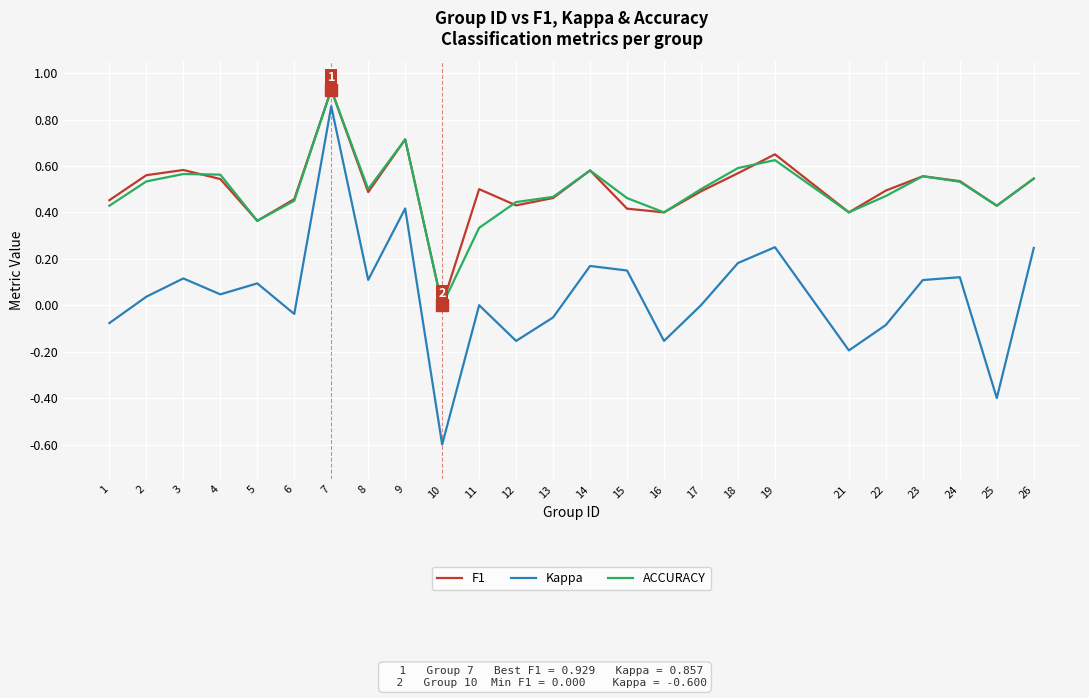

The value of ACCURACY at 10 is -0.6. True or false?

False